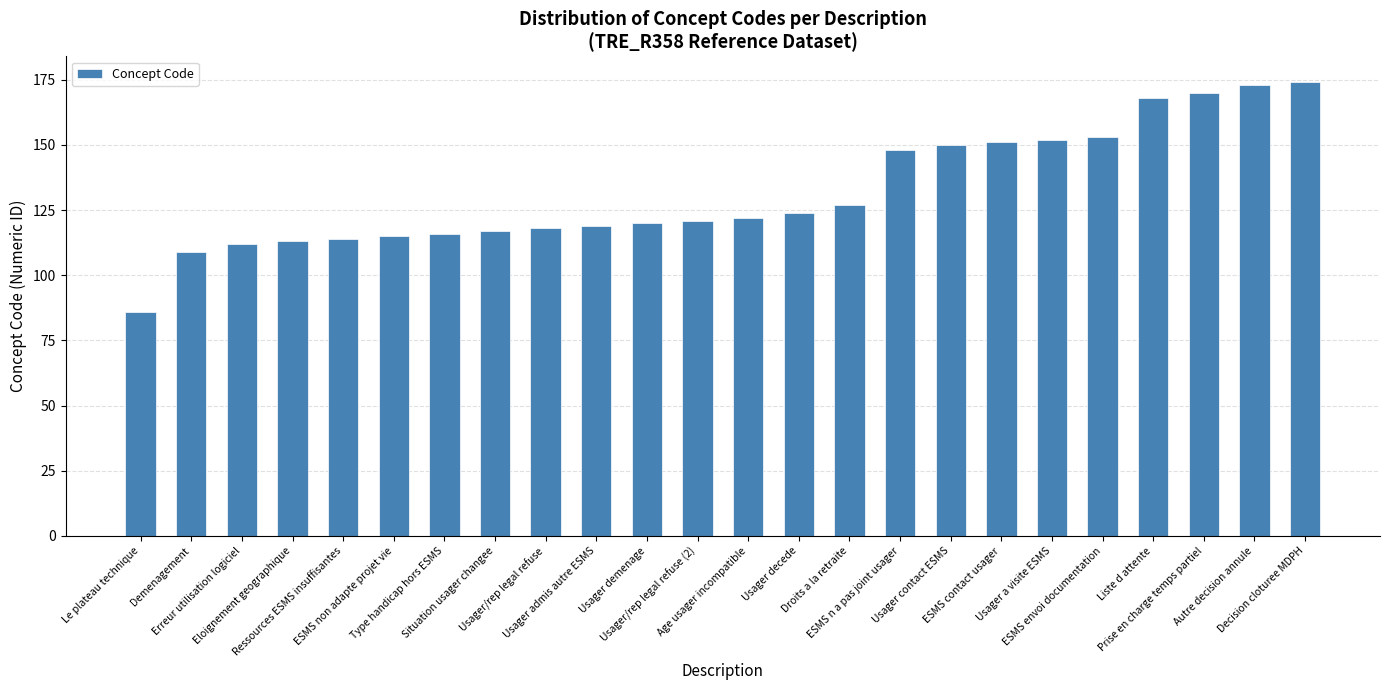

What is the difference between the second highest and minimum values?

87